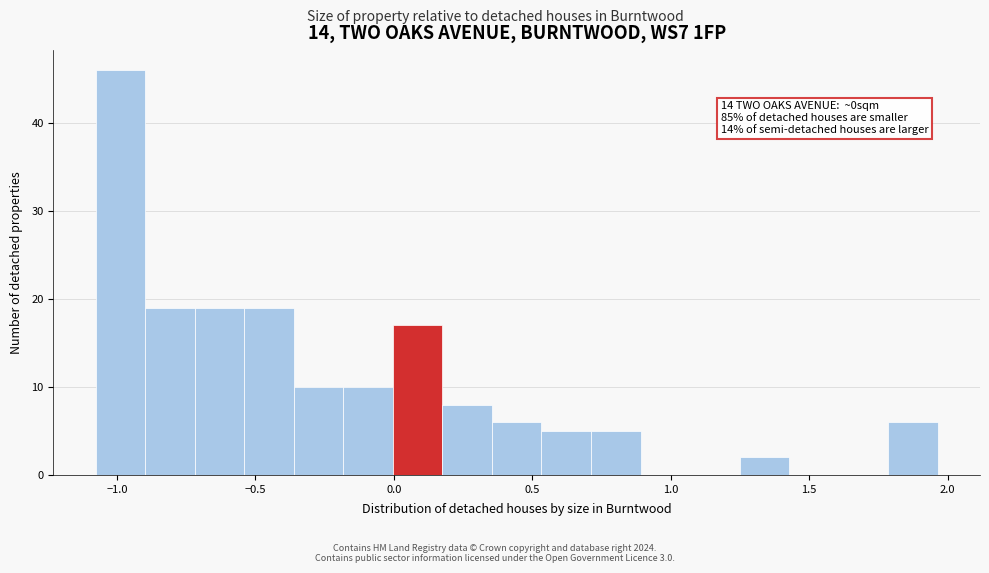

Around what value on the x-axis is the tallest bar? Give the approximate position of its centre, as read against the axis.

-1.00